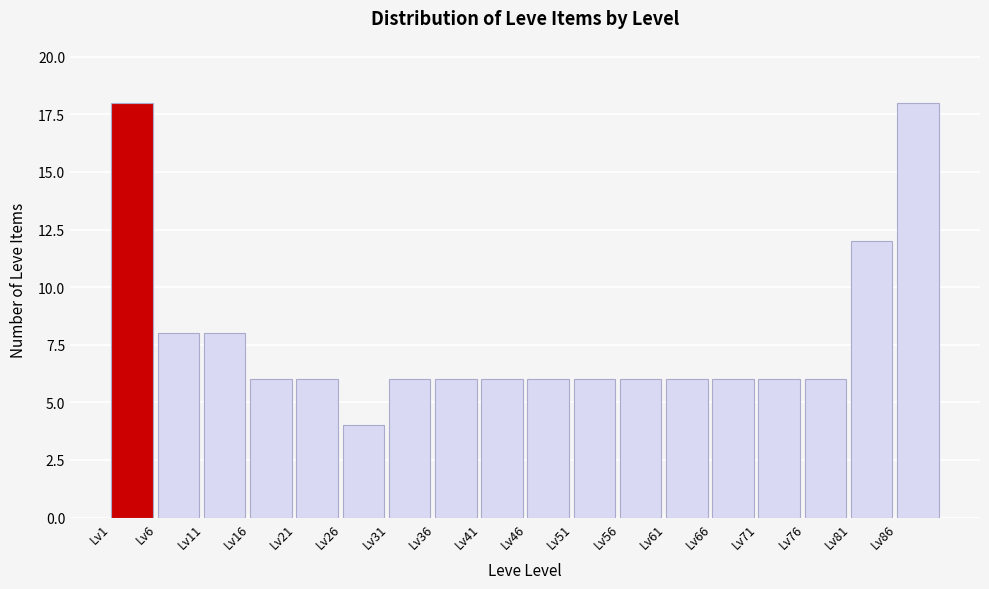

What is the height of the bar covering 36 to 41 on the x-axis? The values are not printed on the chart, so give them approximately, as read against the axis.

6